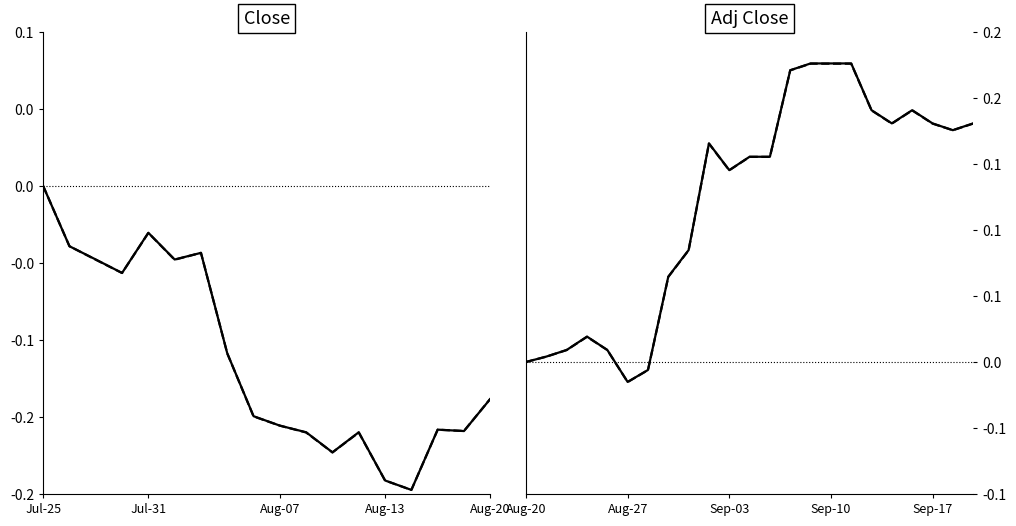

Which series changed the most between Aug-07 and 12?

Close